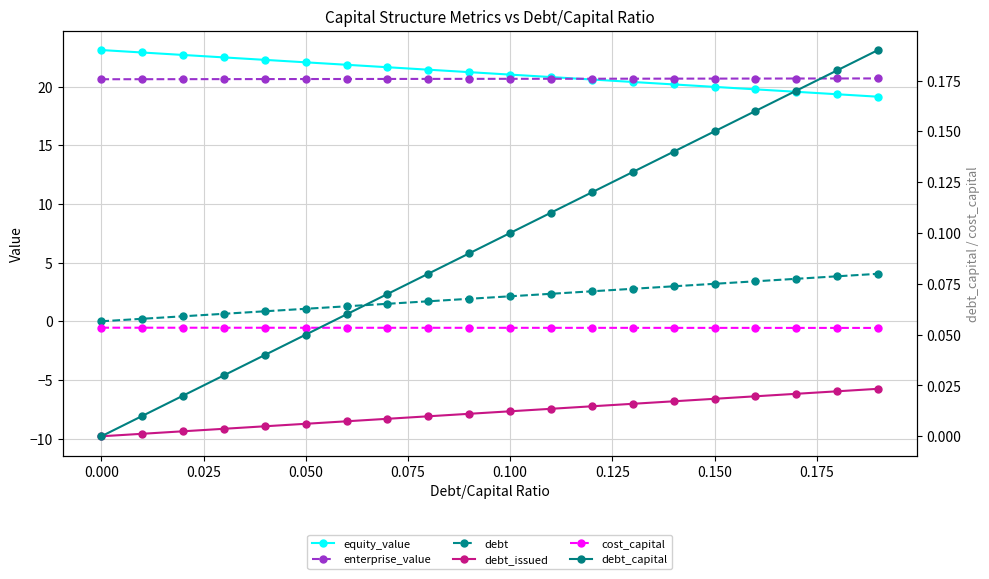

Does the chart have visible grid lines?

Yes